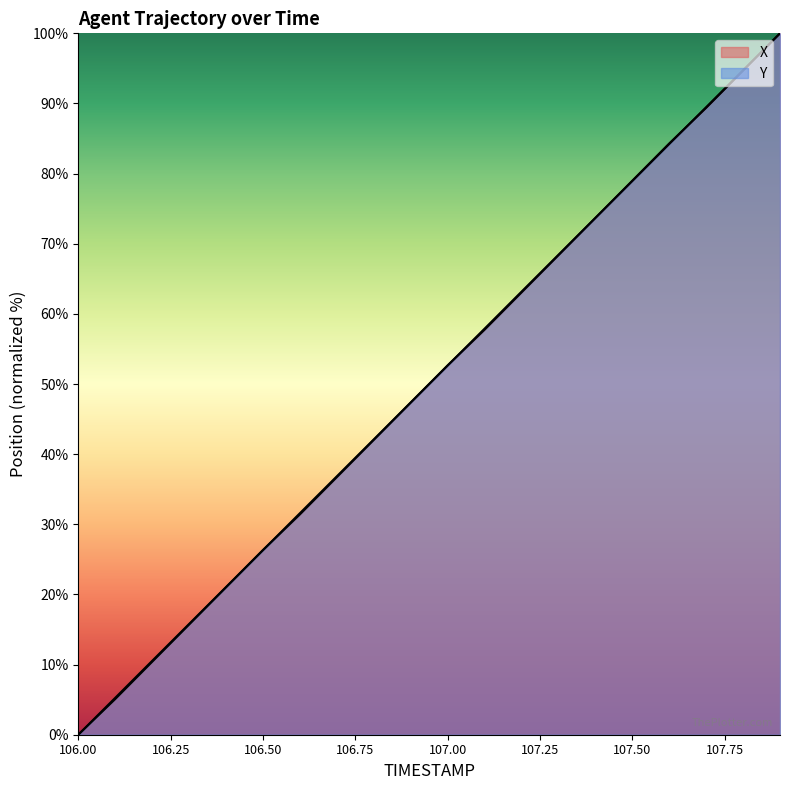

Is the value of X at 107.3 greater than the value of Y at 107.7?

No